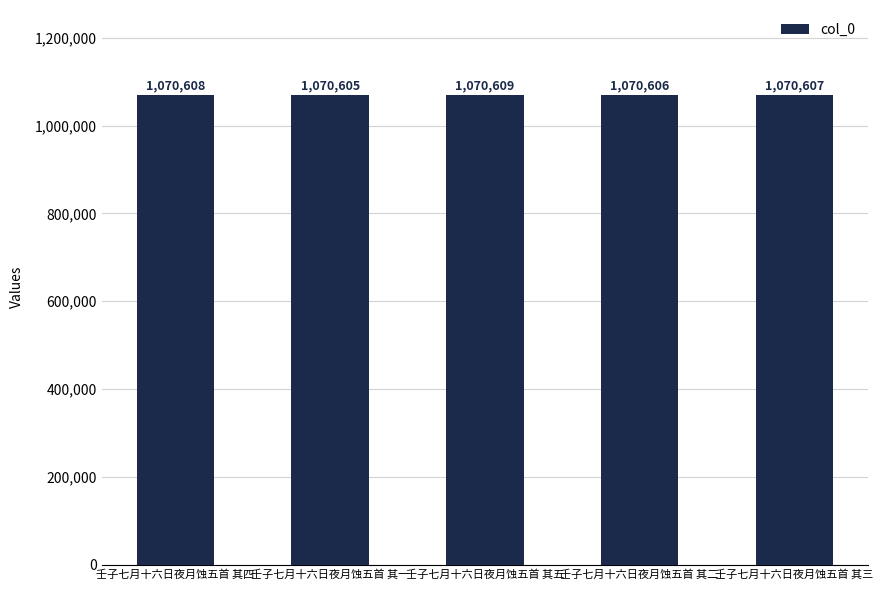

How many bars are there in total?

5